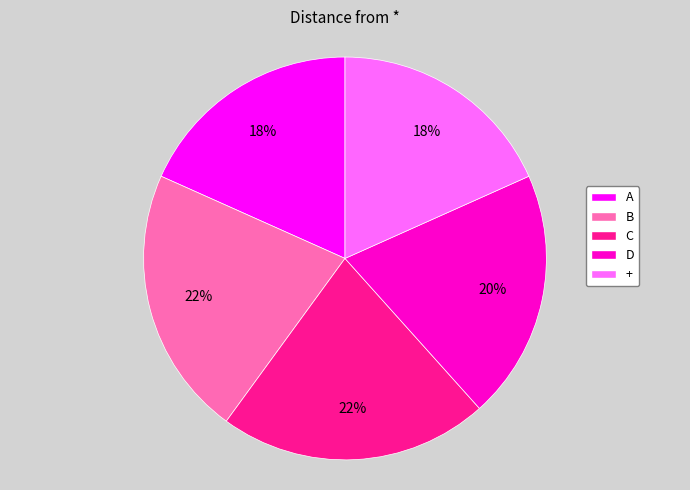

The D slice represents 20% of the pie. True or false?

True